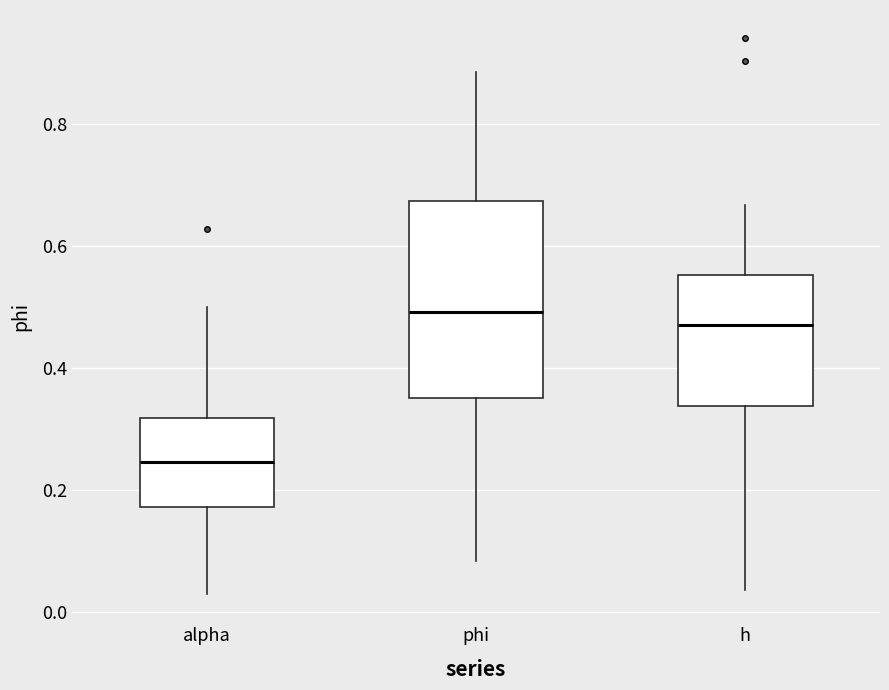

Comparing the boxes themselves (not the whiskers), which one is the tallest?

phi